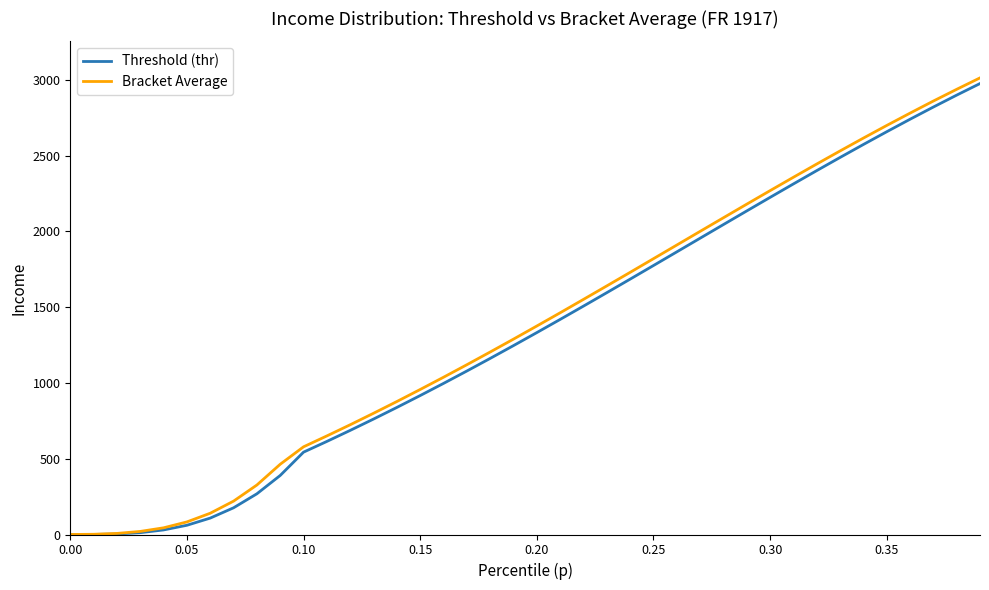

Is this an area chart (filled region under the line)?

No